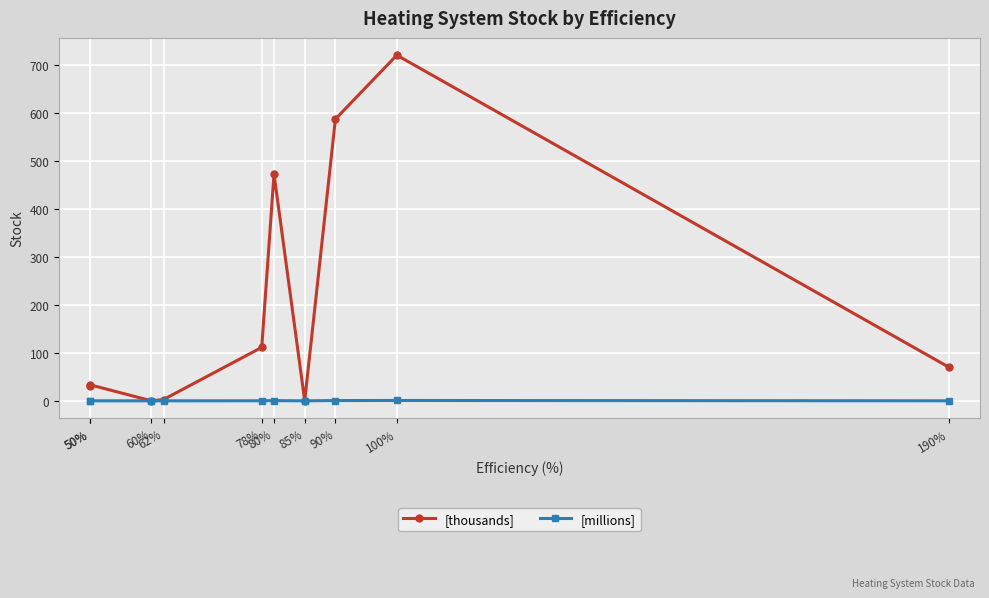

Reading left to right, transcribe all the data shown in this chart.

[thousands]: 50%=30.1	50%=33.5	60%=0.1	62%=2.7	78%=111.3	80%=472.3	85%=0.0	90%=586.8	100%=719.9	190%=69.5
[millions]: 50%=0.0	50%=0.0	60%=0.0	62%=0.0	78%=0.1	80%=0.5	85%=0.0	90%=0.6	100%=0.7	190%=0.1